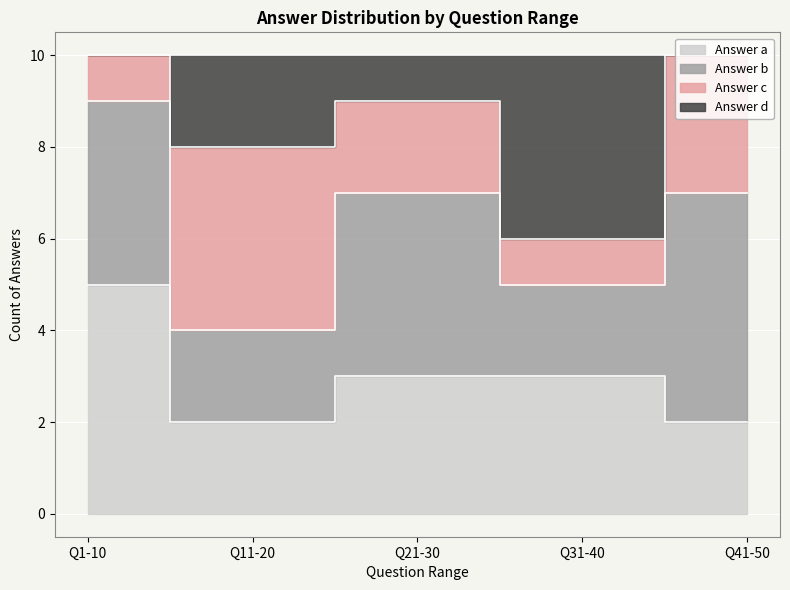

True or false: b has a value of 5 at 21-30.

False